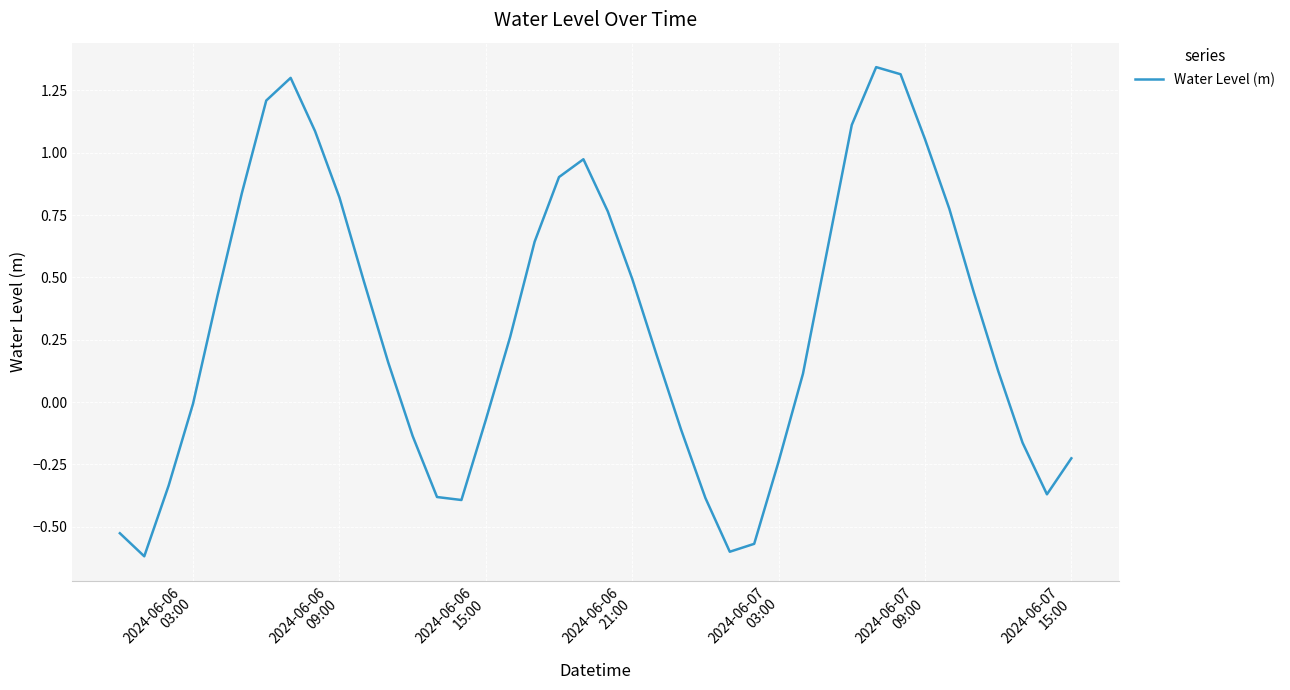

How many categories are shown in the chart?

40